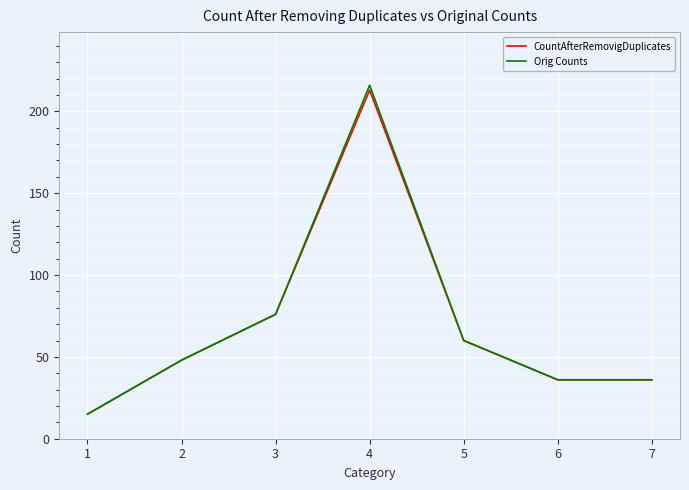

What is the total value across all series at 5?

120